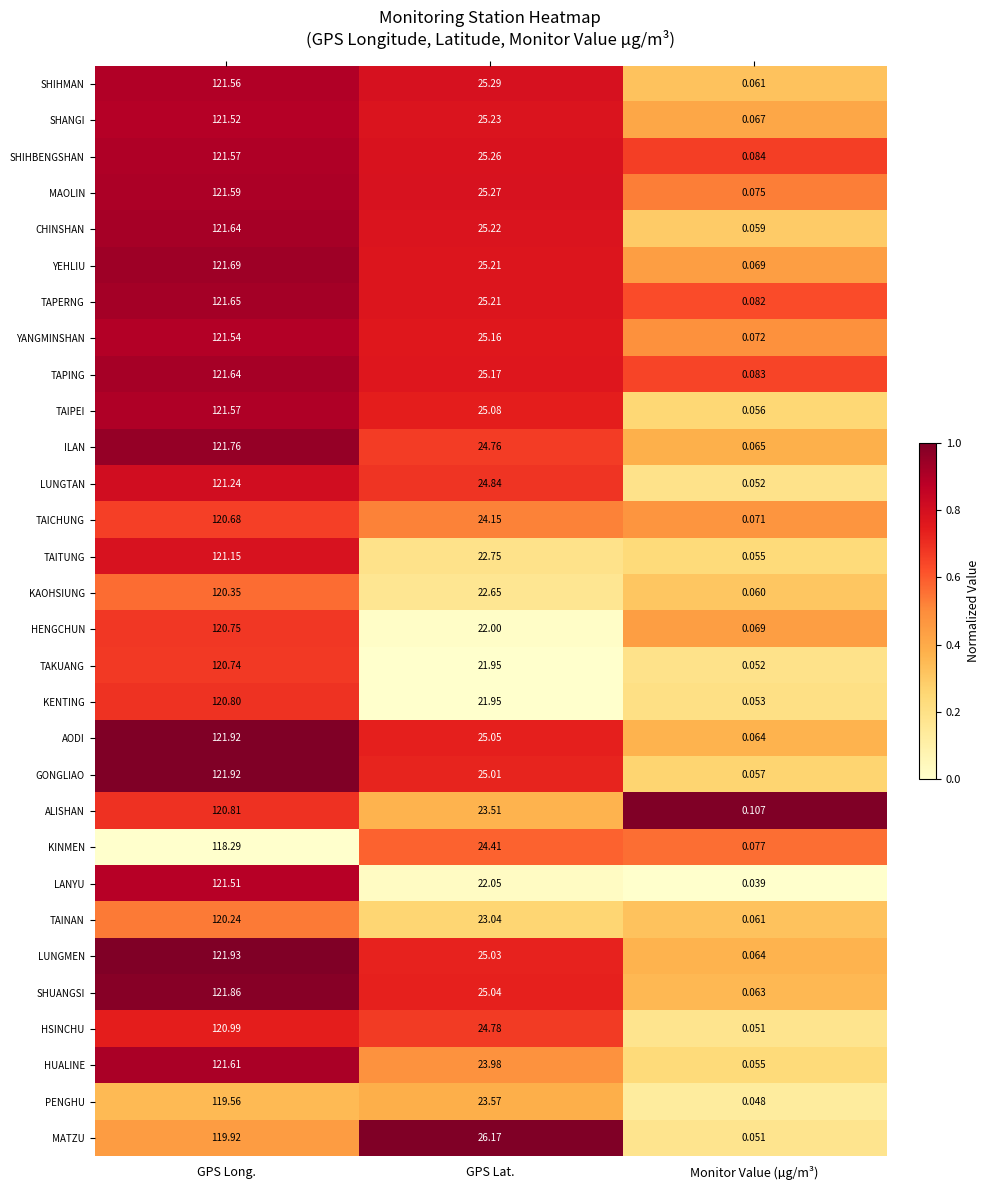

At how many categories does at least one series exceed 0?

3